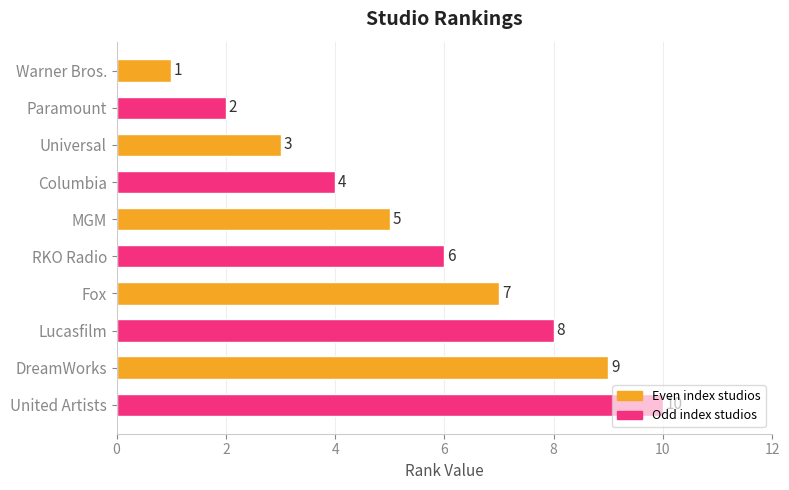

What is the ratio of the value at Paramount to the value at Columbia?

0.5